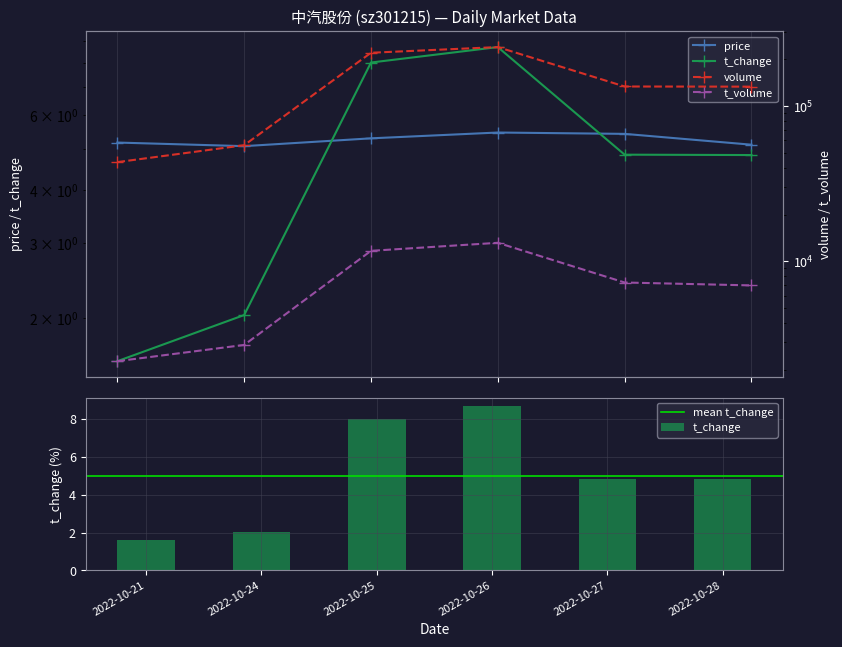

What is the difference between the highest and lowest values at 2022-10-27?

133625.1